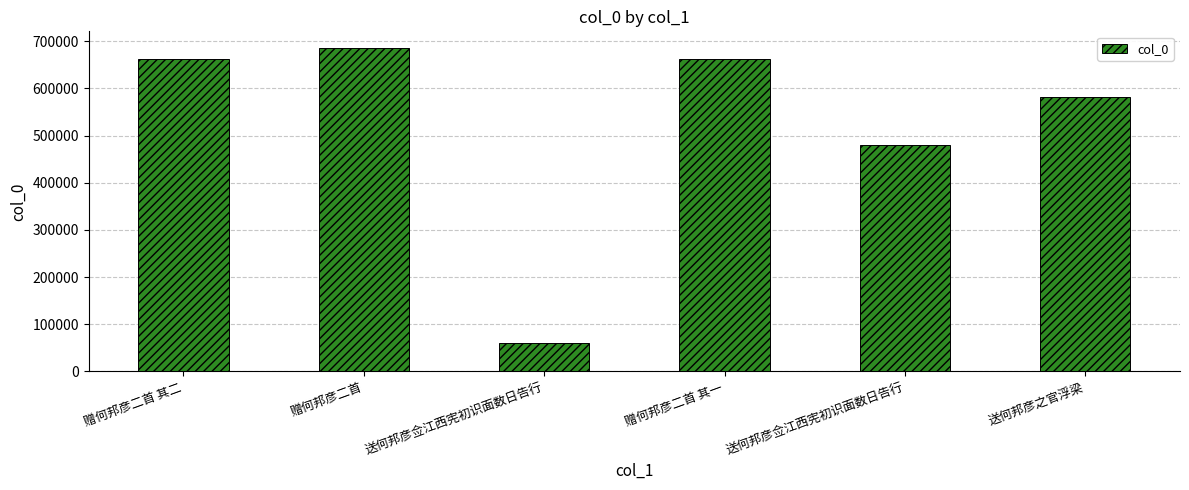

True or false: the data shows 686768 at 赠何邦彦二首.

True